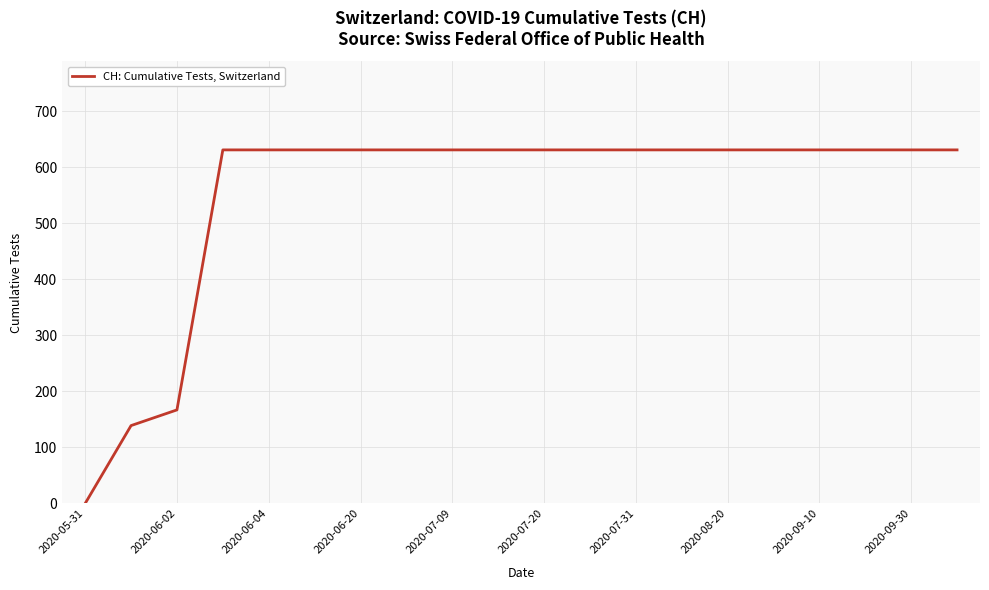

Reading right to left, transcribe all the data shown in this chart.

631	631	631	631	631	631	631	631	631	631	631	631	631	631	631	631	631	167	139	0